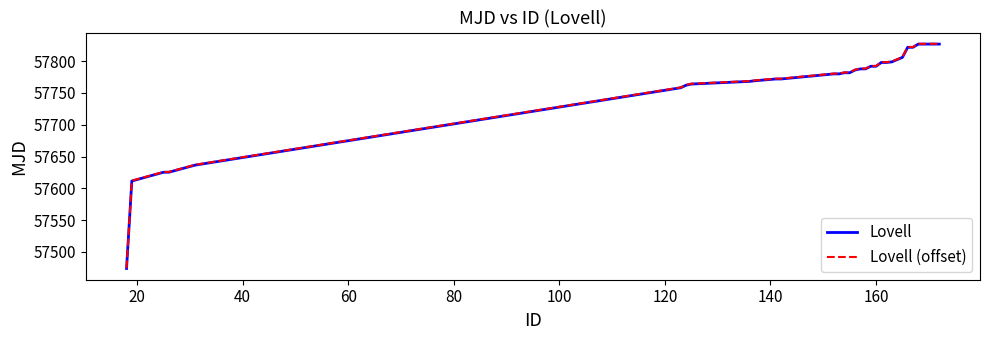

How many series are shown in this chart?

2